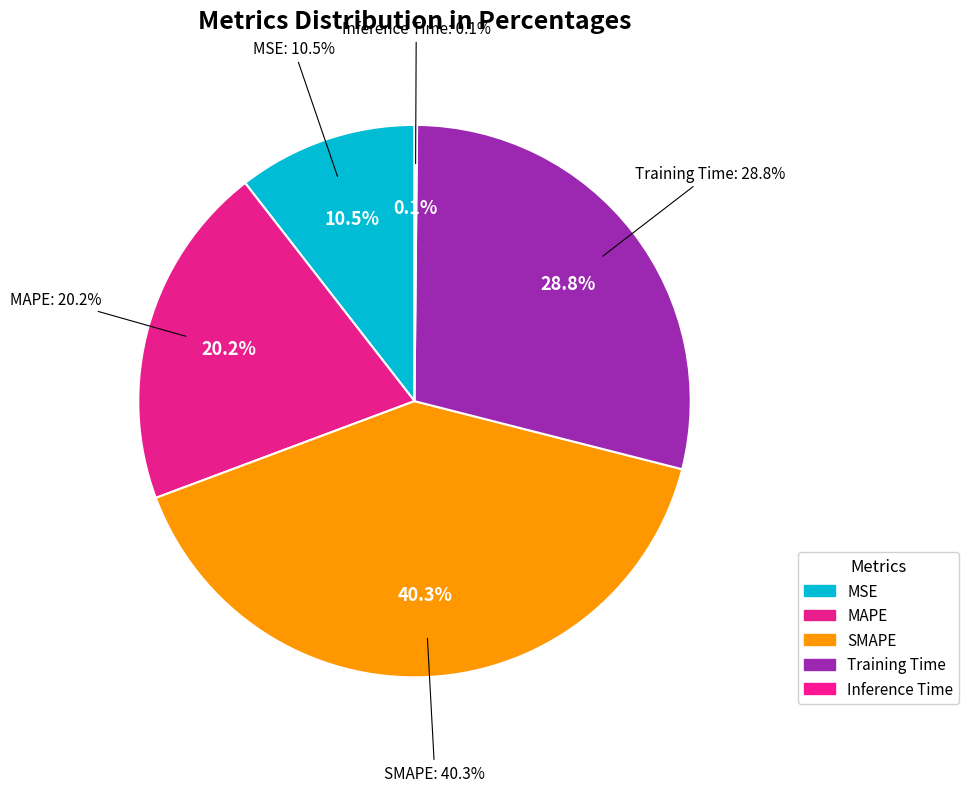

To the nearest percent, what is the average slice percentage?

20%